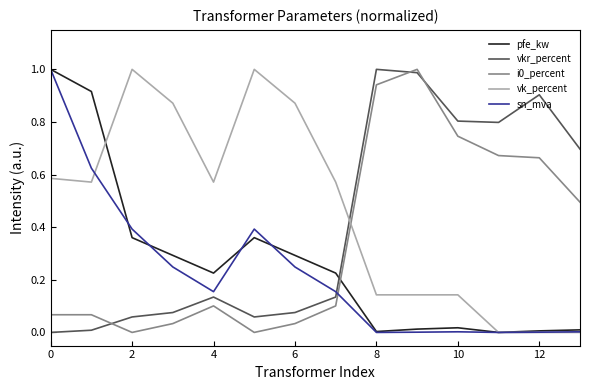

Which series has the largest total across all categories?

vk_percent